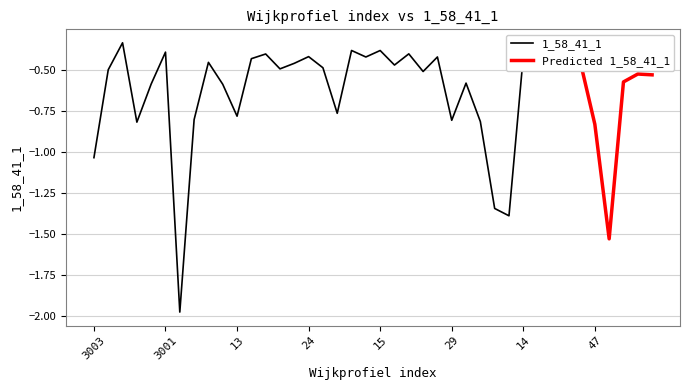

Is it true that the value at 16 is -0.1?

False